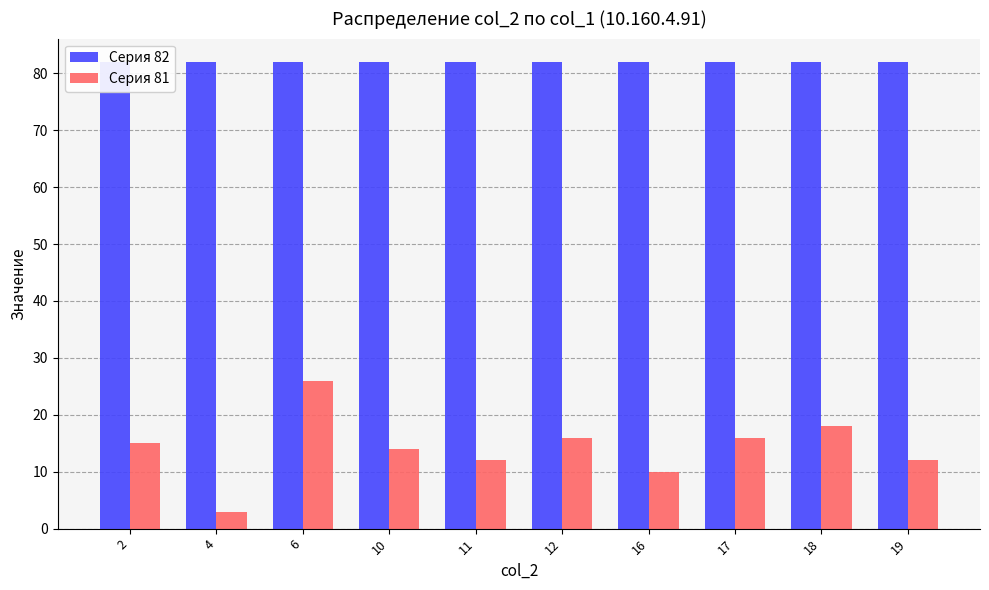

What is the value of the Серия 82 bar at the 5th from the left?

82